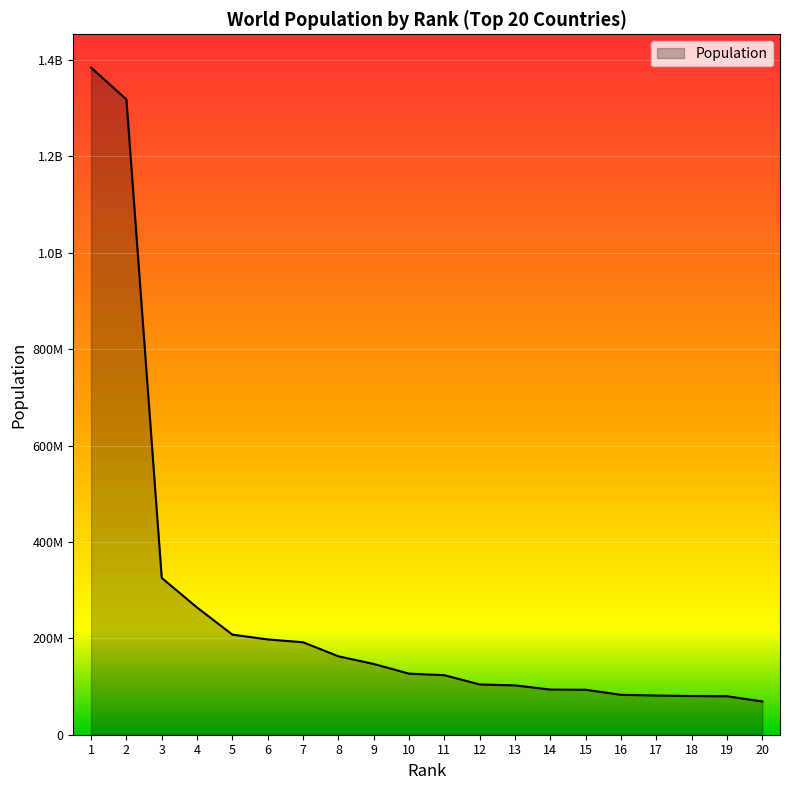

The value at 16 is 82800000. True or false?

True